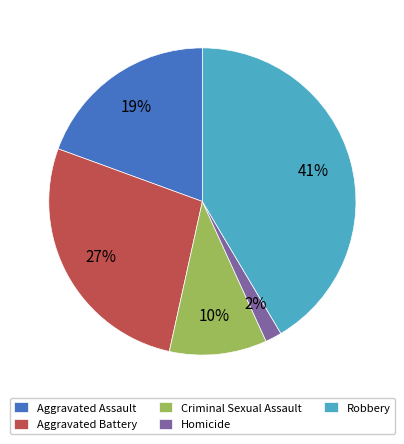

Combined, do Aggravated Assault and Aggravated Battery account for over 50%?

No